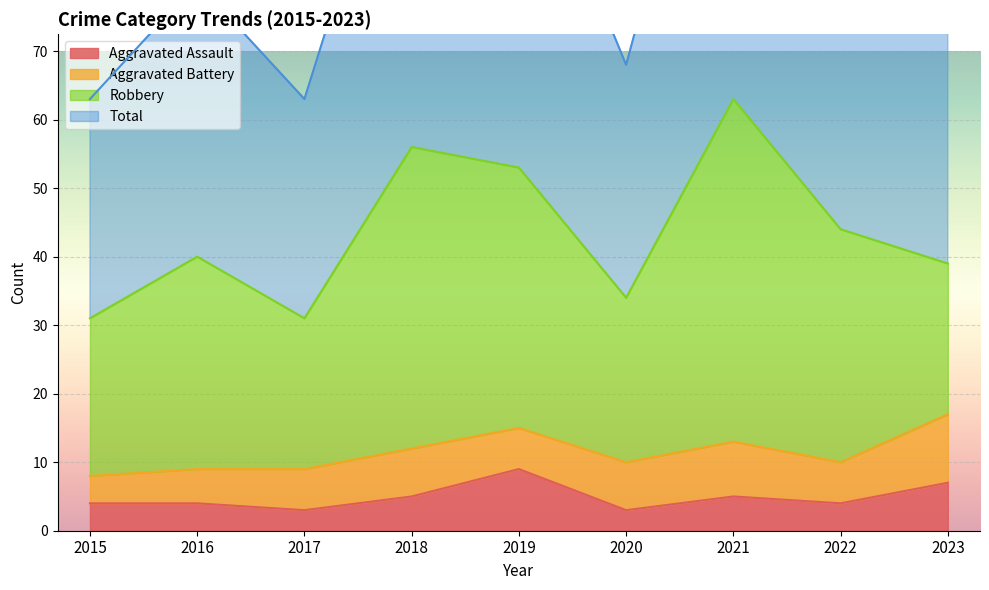

At which category does the chart reach its peak across all series?

2021